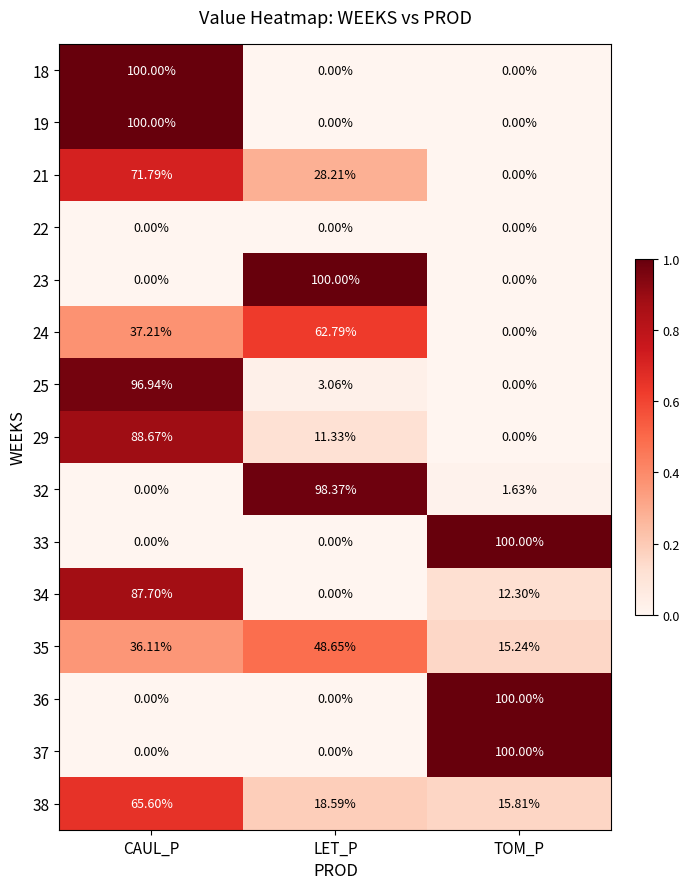

List the labels in order of 34 value, largest first.

CAUL_P, TOM_P, LET_P